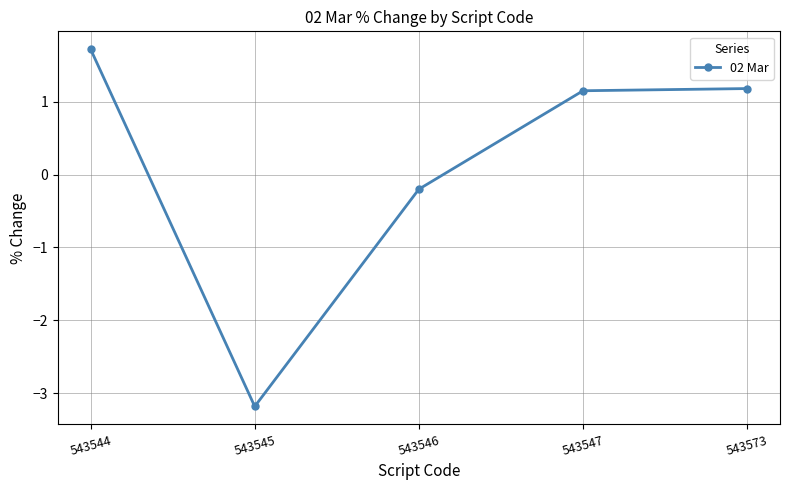

Does the chart display data point markers on the line(s)?

Yes